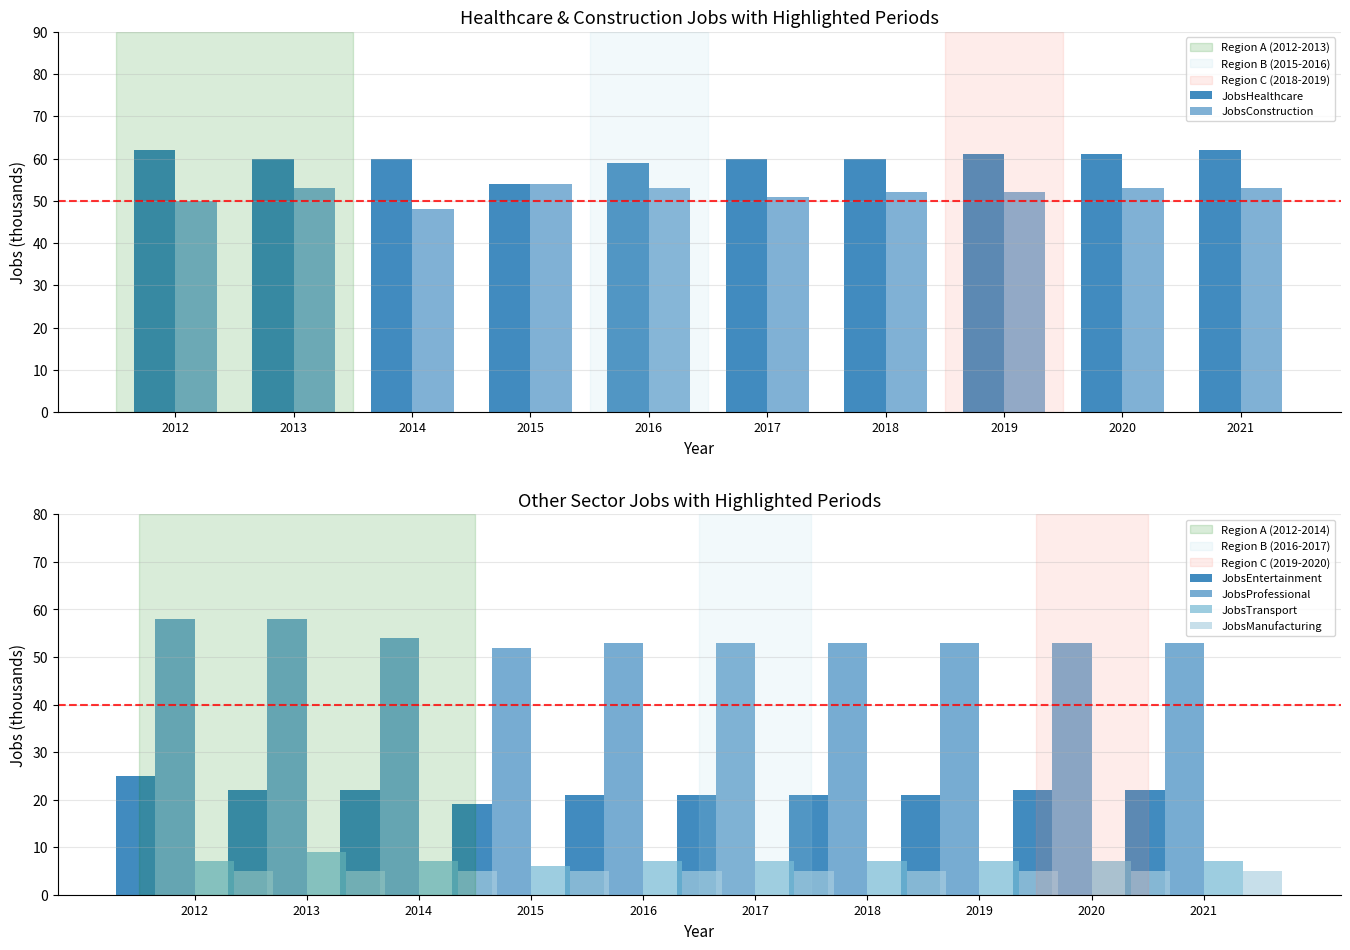

The JobsProfessional series shows 53 at 2018. True or false?

True